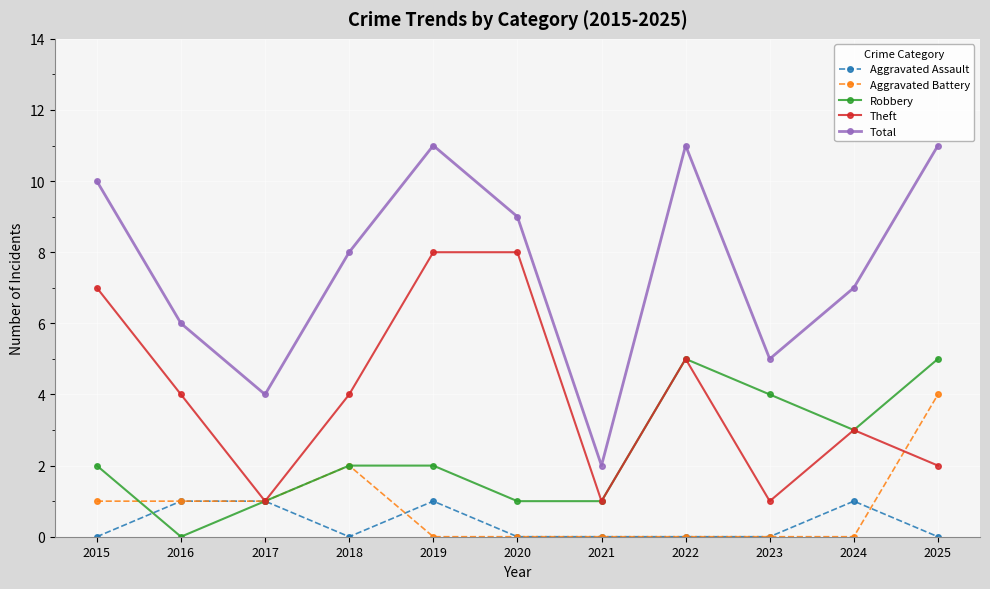

What is the average value of the Aggravated Battery series?

1